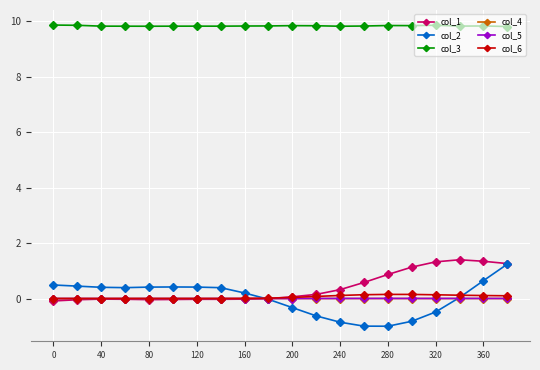

Count the number of data series in this chart.

6